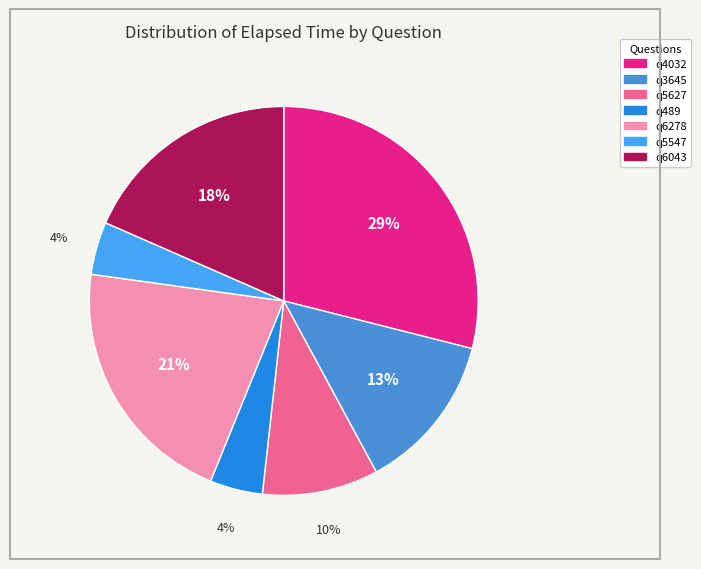

How many segments does this pie chart have?

7